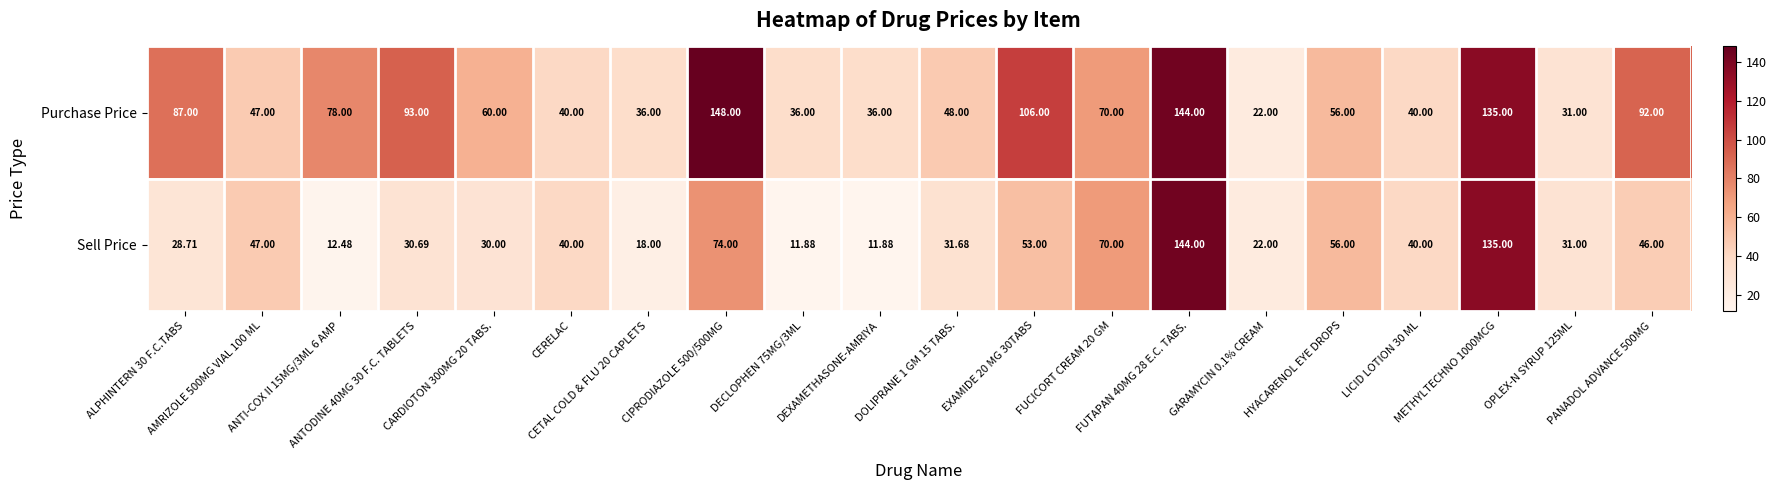

Rank the series by their average value, from lowest to highest.

Sell Price, Purchase Price